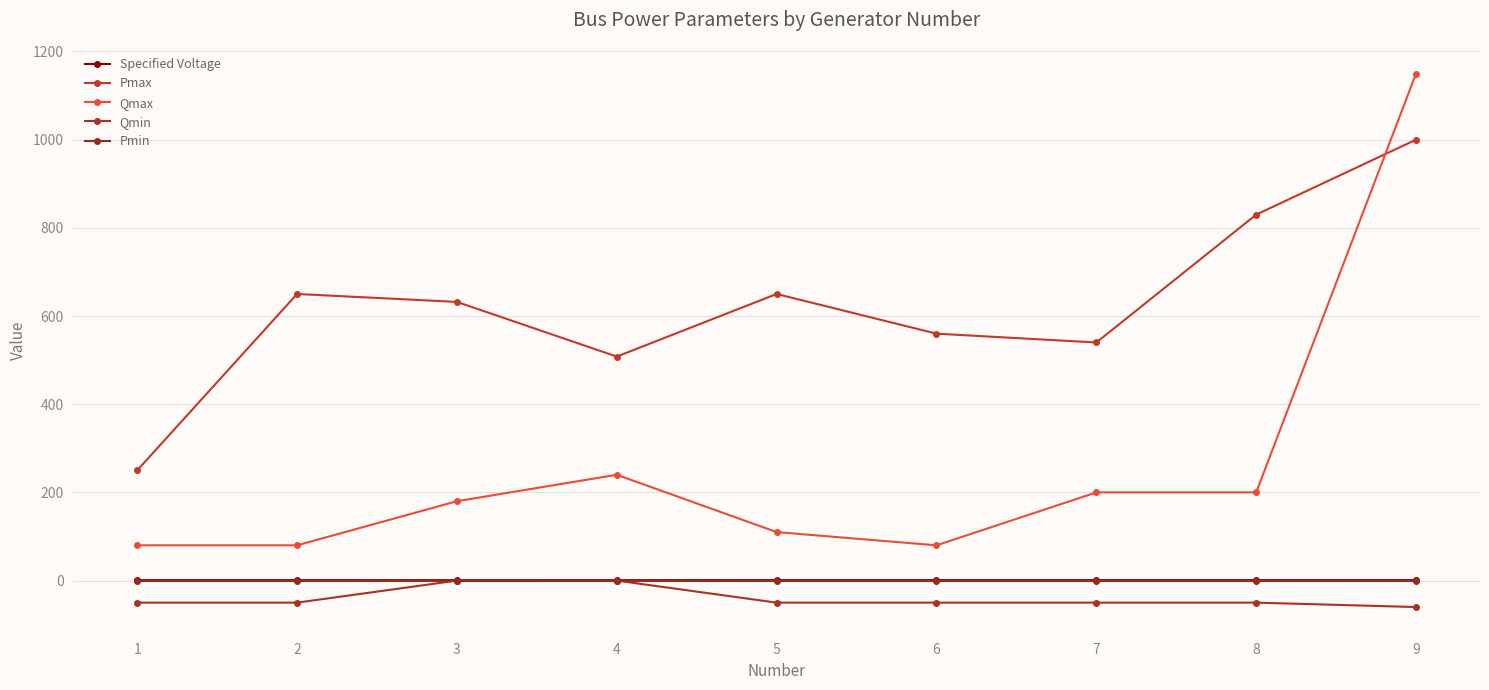

Between 5 and 7, which is larger?

5